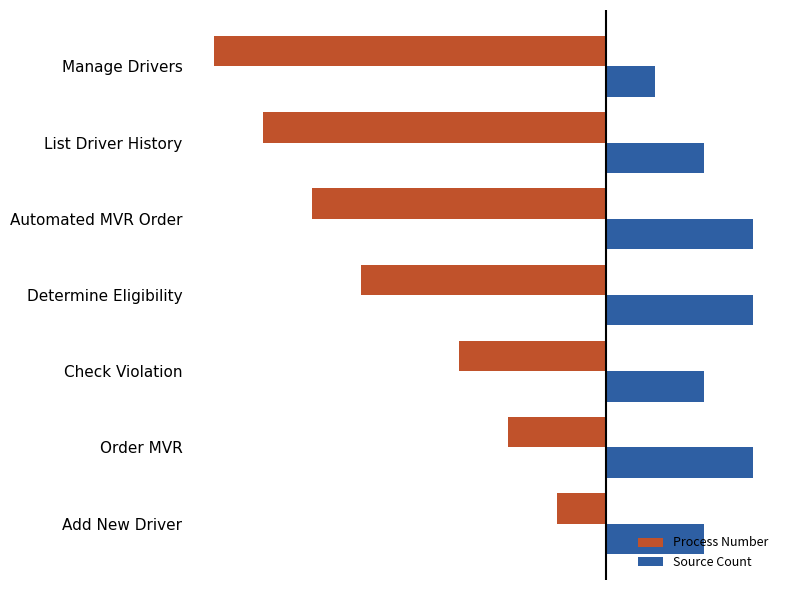

What is the difference between the maximum and second lowest values in the Process Number series?

6